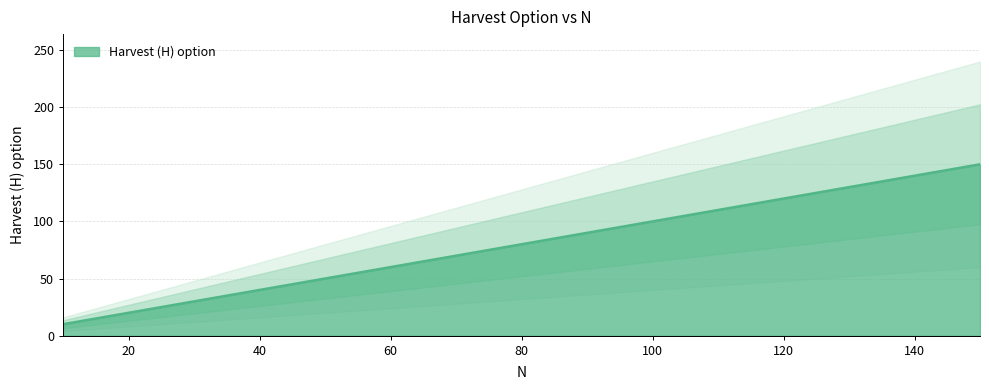

Reading left to right, transcribe all the data shown in this chart.

10	20	30	40	50	60	70	80	90	100	110	120	130	140	150